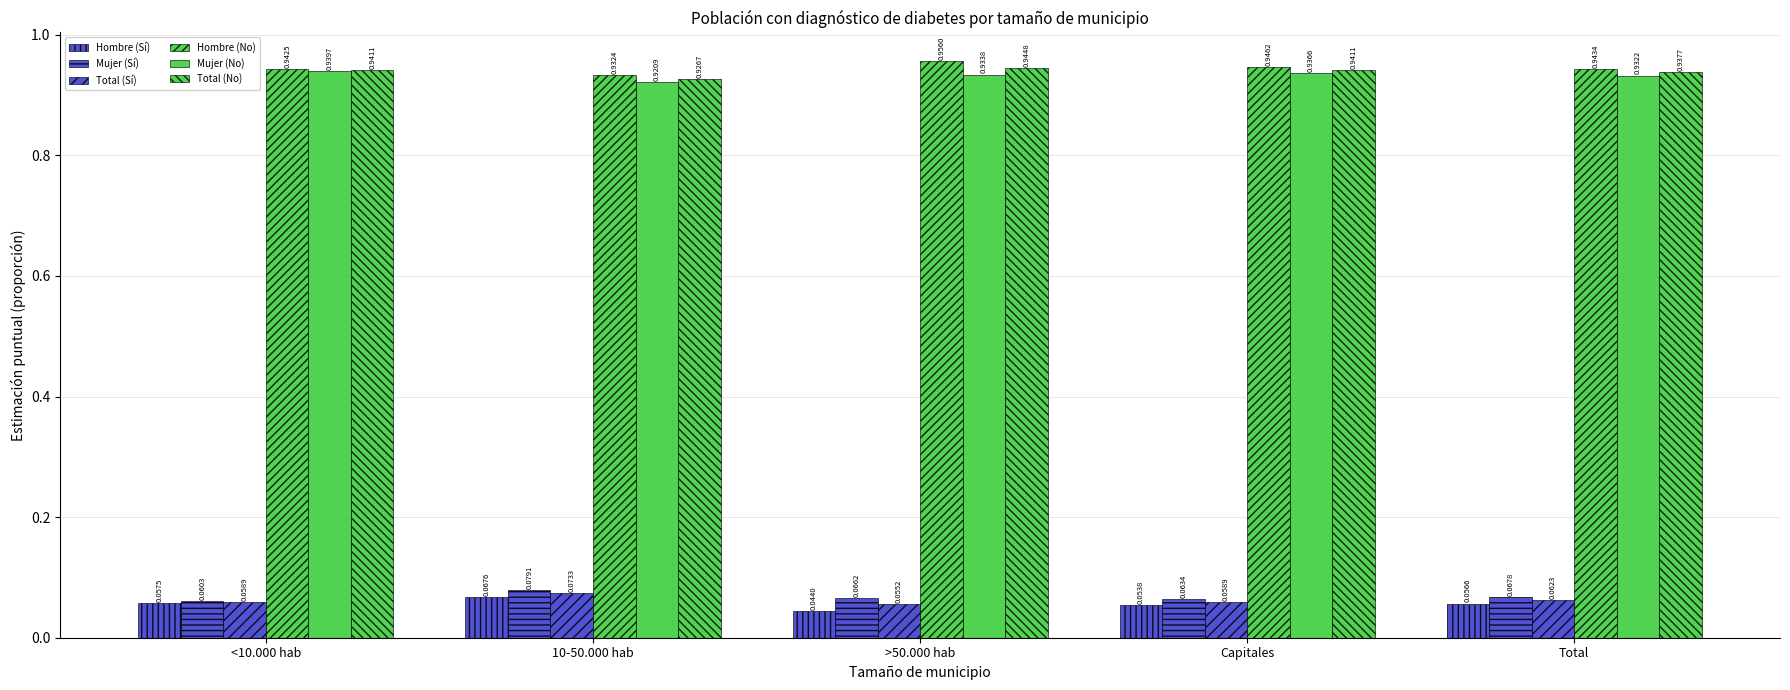

Are the bars horizontal?

No